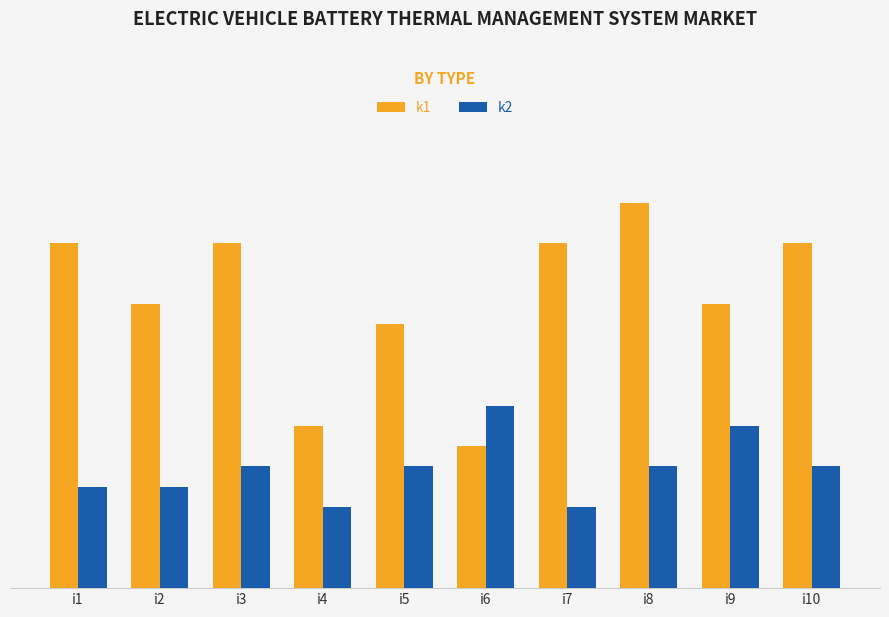

Are the bars grouped side by side (vs. stacked)?

Yes